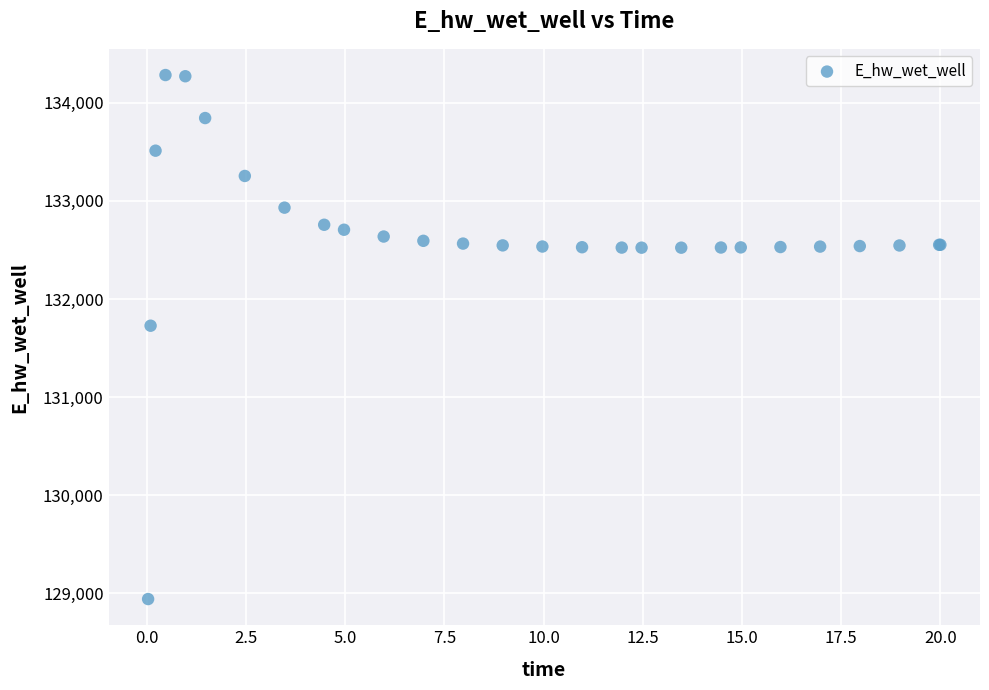

What Y value in the scatter plot is closest to 131612?

131728.0